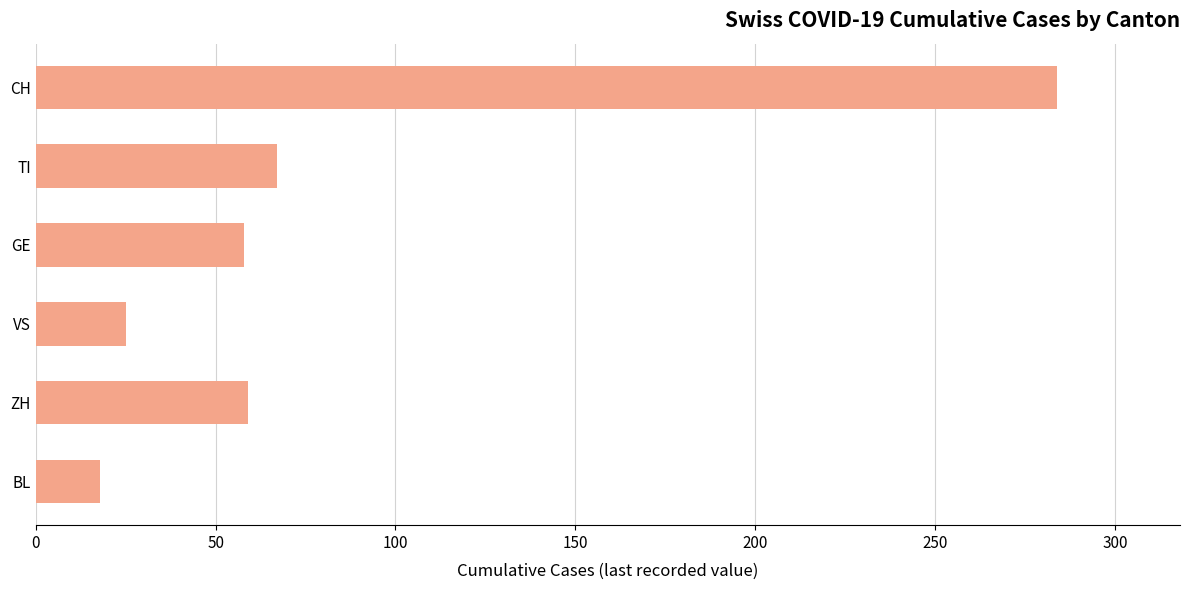

How many values are below 59?

3